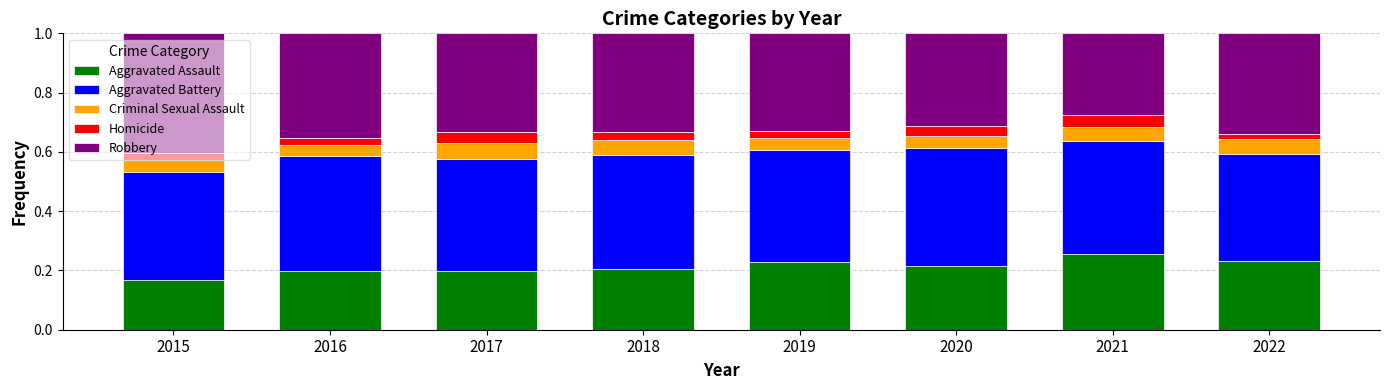

What is the total value across all series at 2020?

1.0